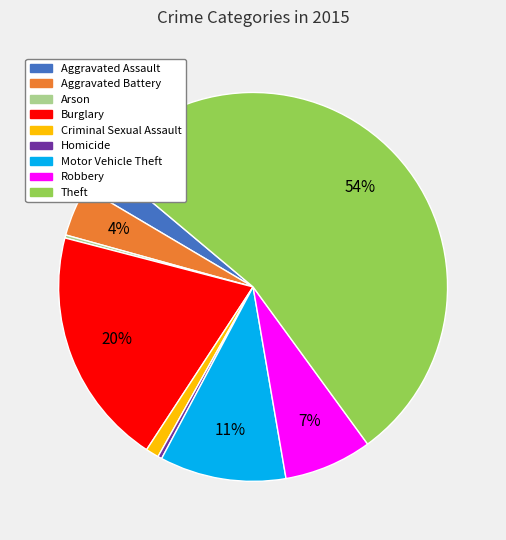

Combined, do Burglary and Theft account for over 50%?

Yes